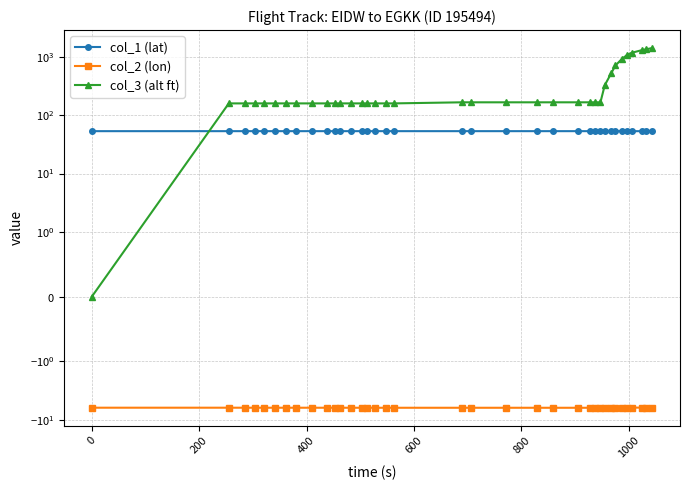

True or false: col_3 (alt ft) and col_2 (lon) intersect in this chart.

False